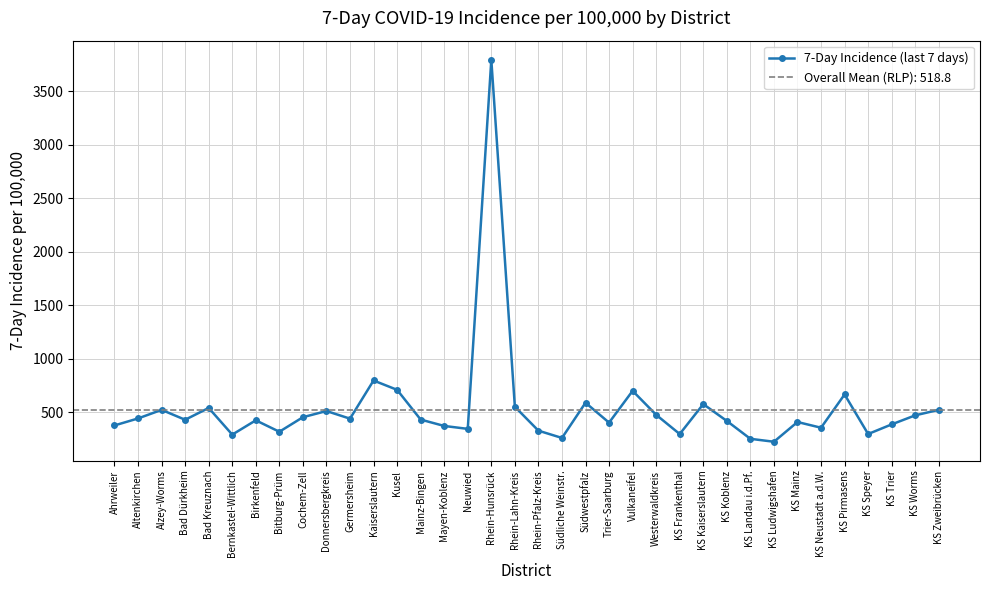

How many points are lower than both their immediate neighbors (excluding endpoints)?

11